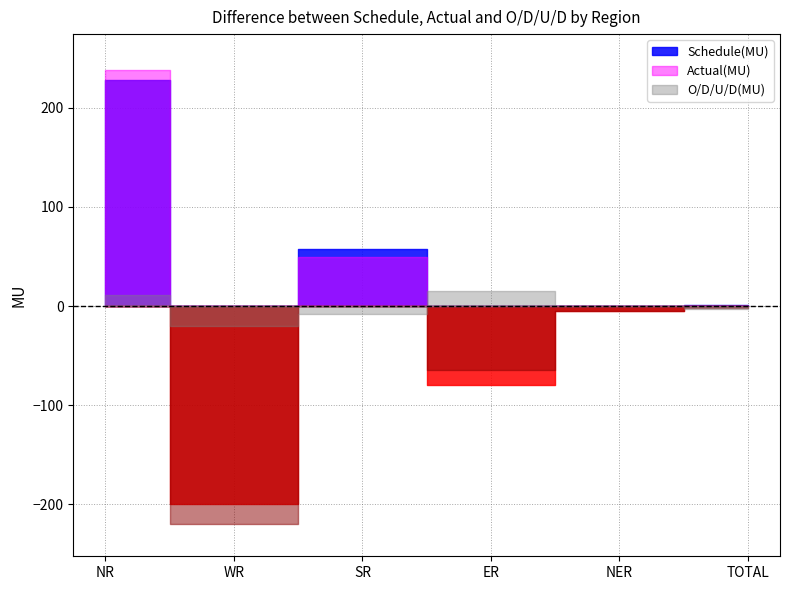

Is it true that O/D/U/D(MU) equals 0.2 at NER?

True